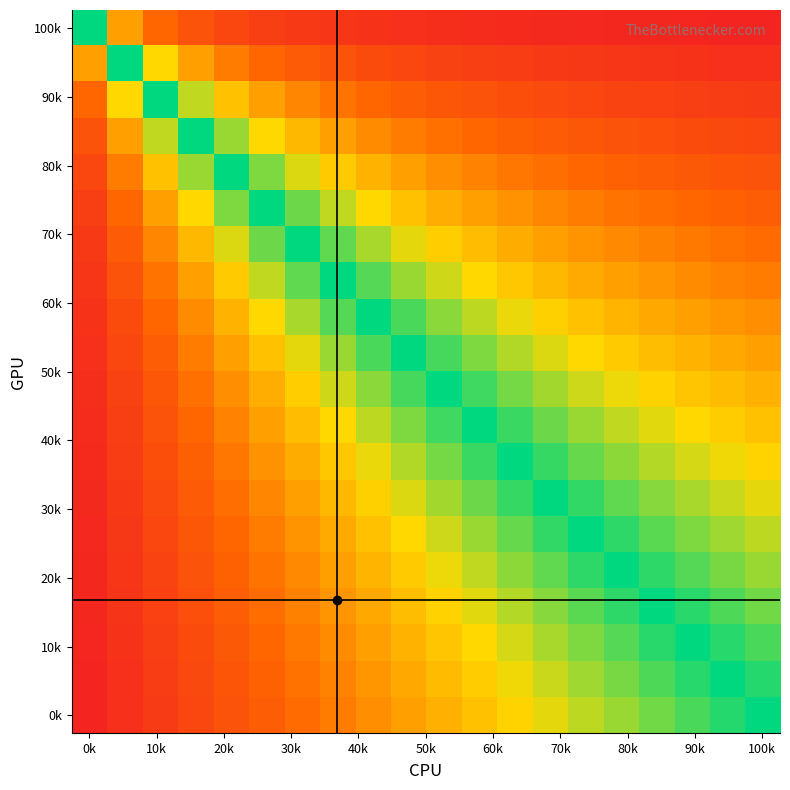

What is the greatest value displayed?

1.0